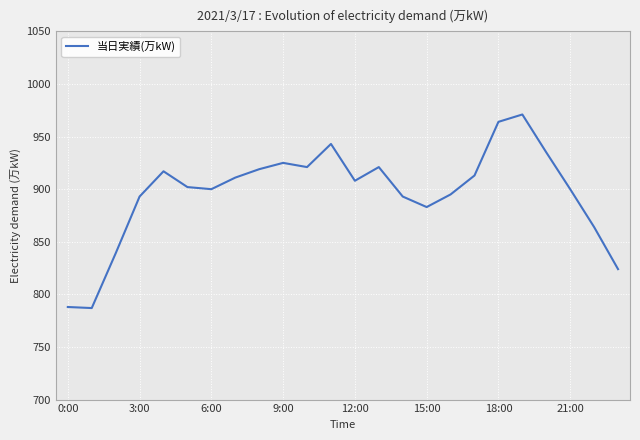

What is the maximum value shown in the chart?

971